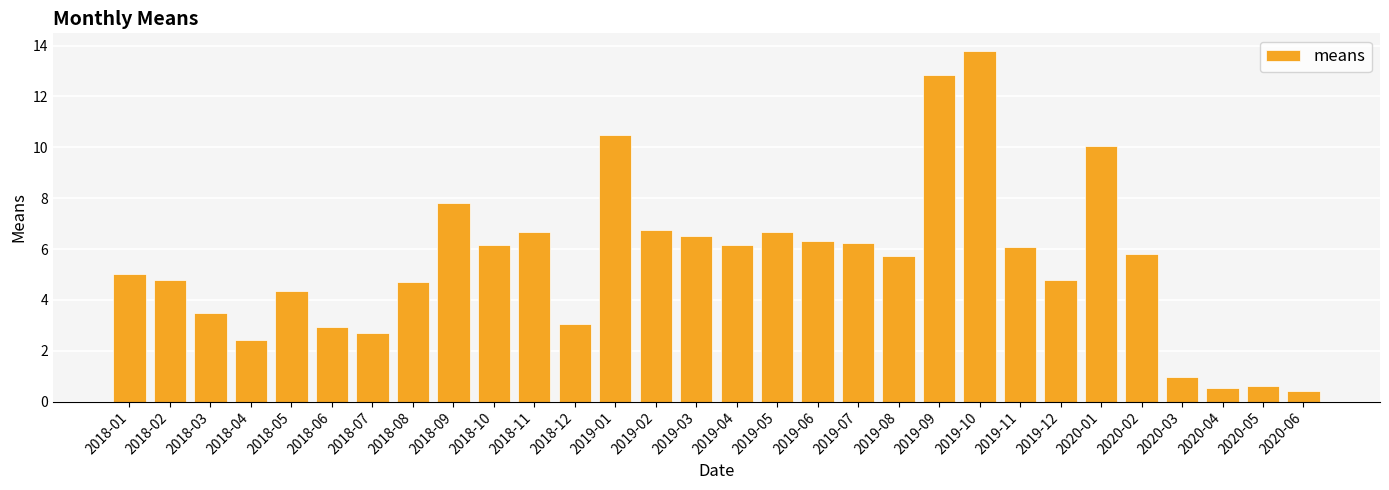

What value does the data have at 2020-05?

0.6